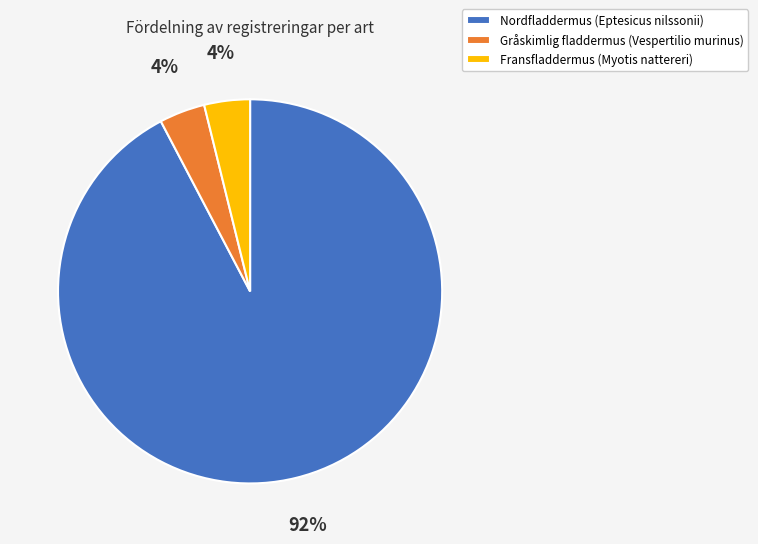

Is it true that Gråskimlig fladdermus is 4% of the pie?

True